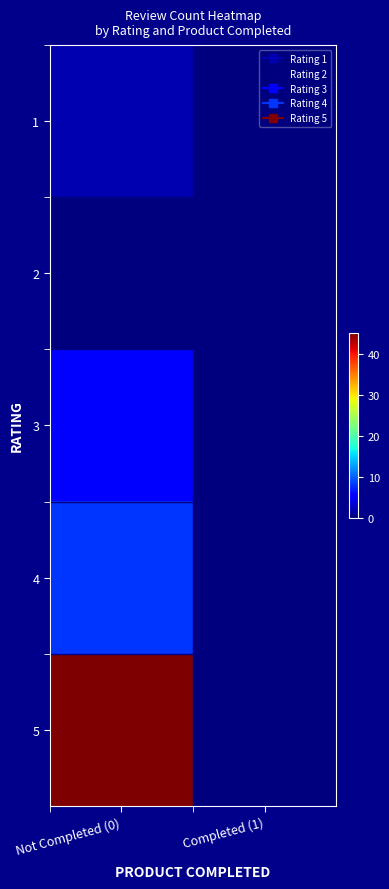

At which category does the chart reach its minimum across all series?

Completed (1)